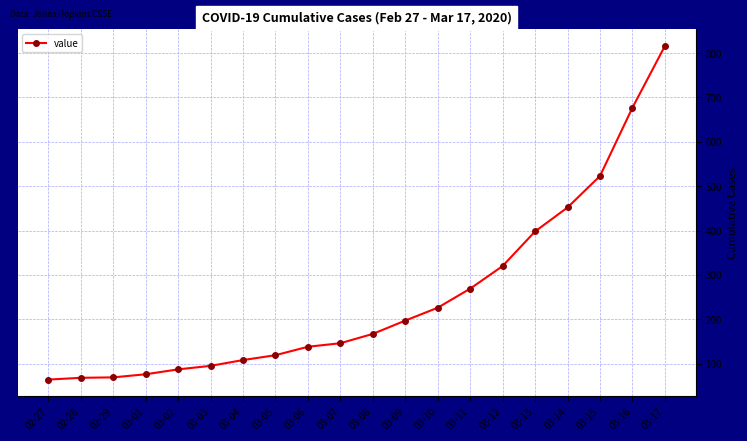

Where is the data nearest to the value 440?

03-14